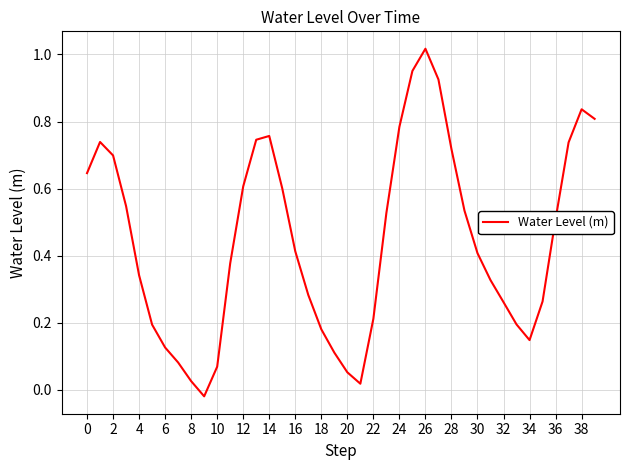

Is it true that the value at 36 is 0.5?

True